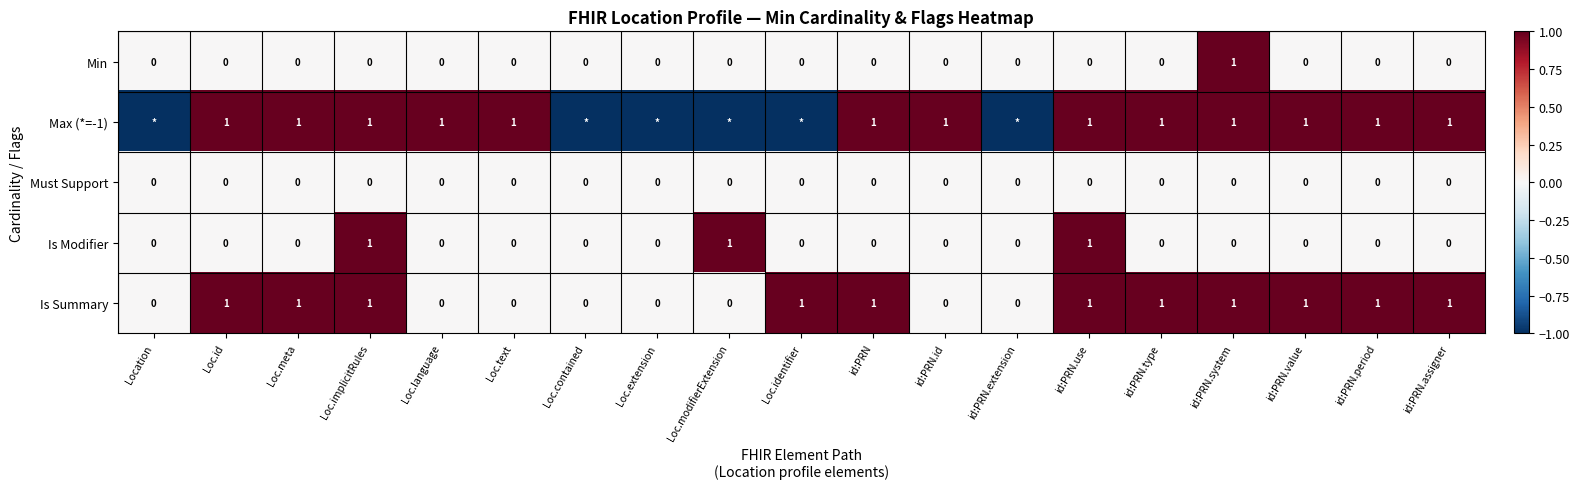

What is the total value across all series at id:PRN.use?

3